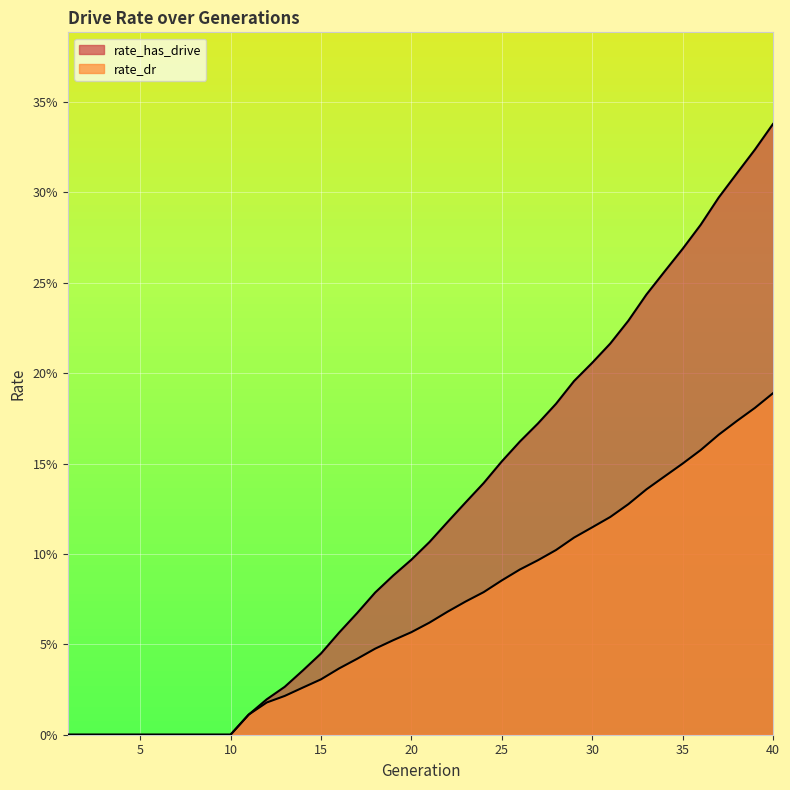

How many categories are shown in the chart?

40